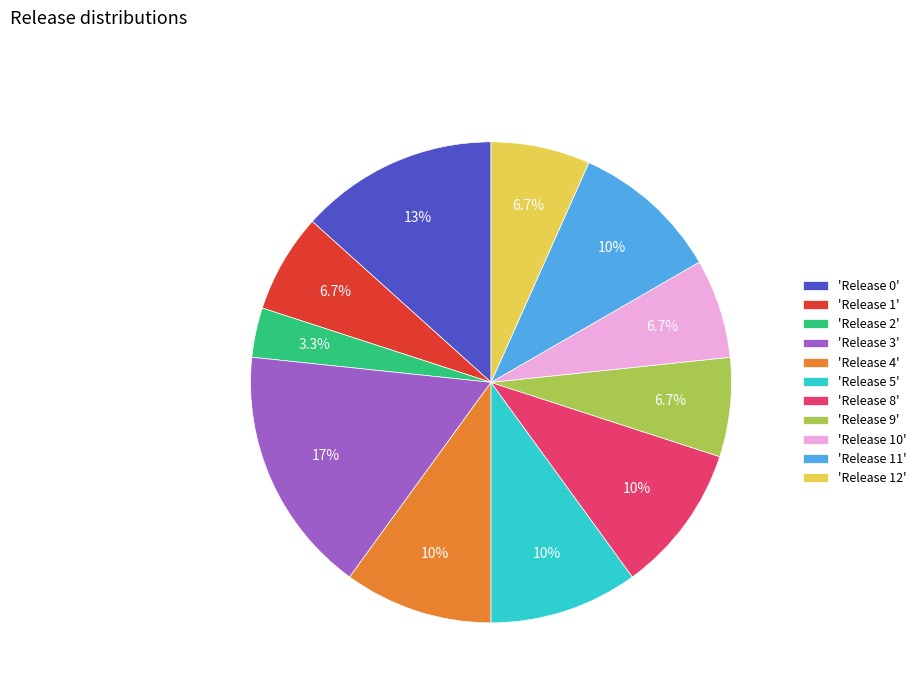

Which slice is the smallest?

'Release 2'